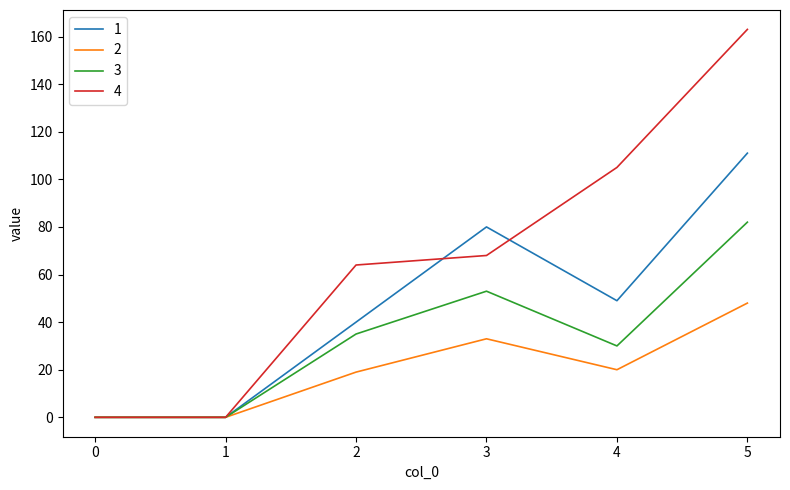

Is it true that 1 equals 50 at 1?

False